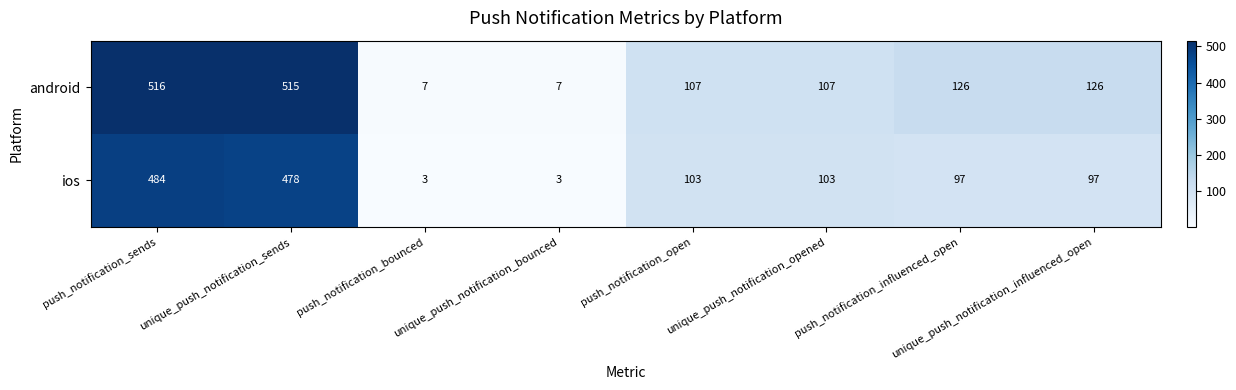

Is it true that ios equals 3 at push_notification_bounced?

True